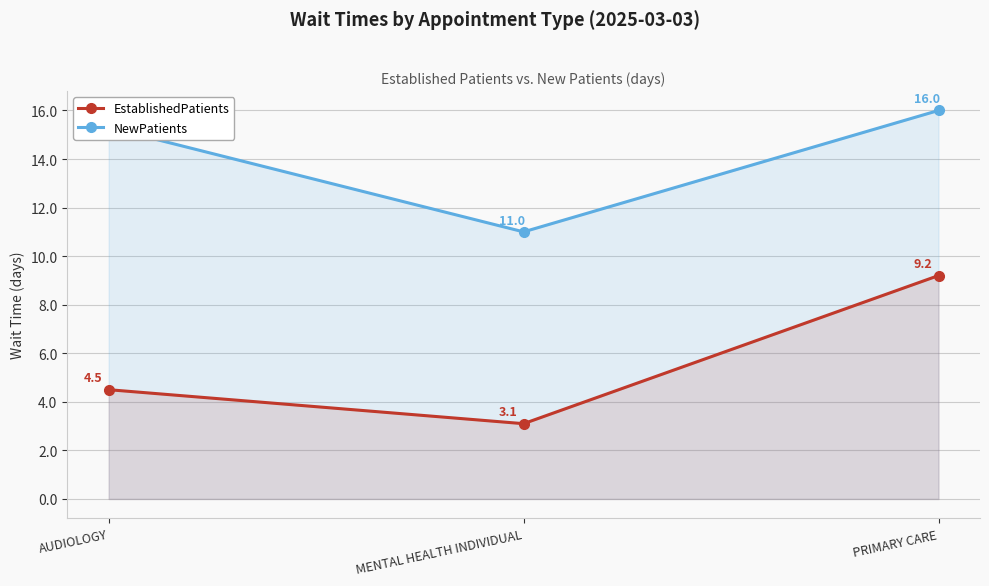

What is the sum of the EstablishedPatients values at MENTAL HEALTH INDIVIDUAL and PRIMARY CARE?

12.3